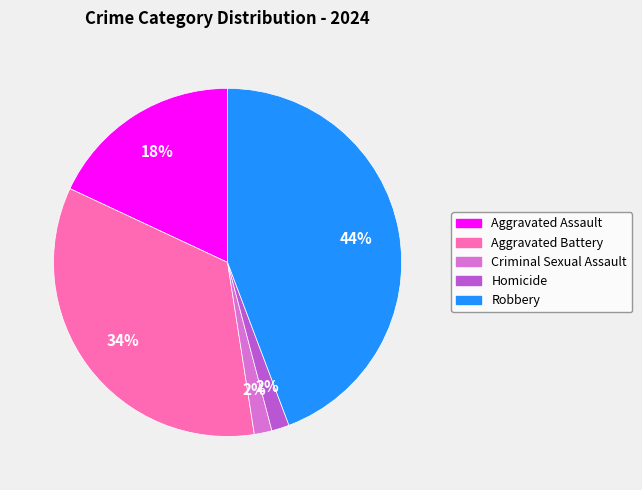

Which has a higher value, Robbery or Criminal Sexual Assault?

Robbery